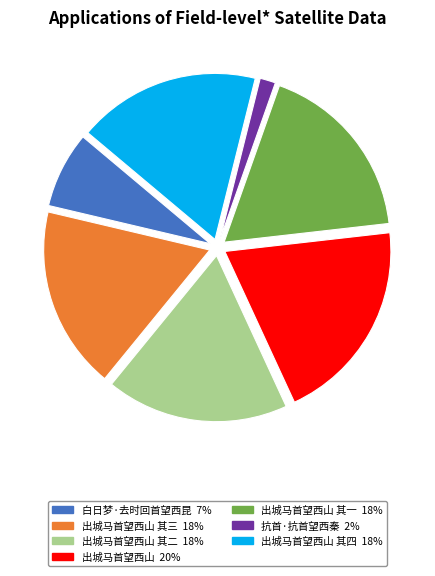

Count the number of slices in the pie.

7